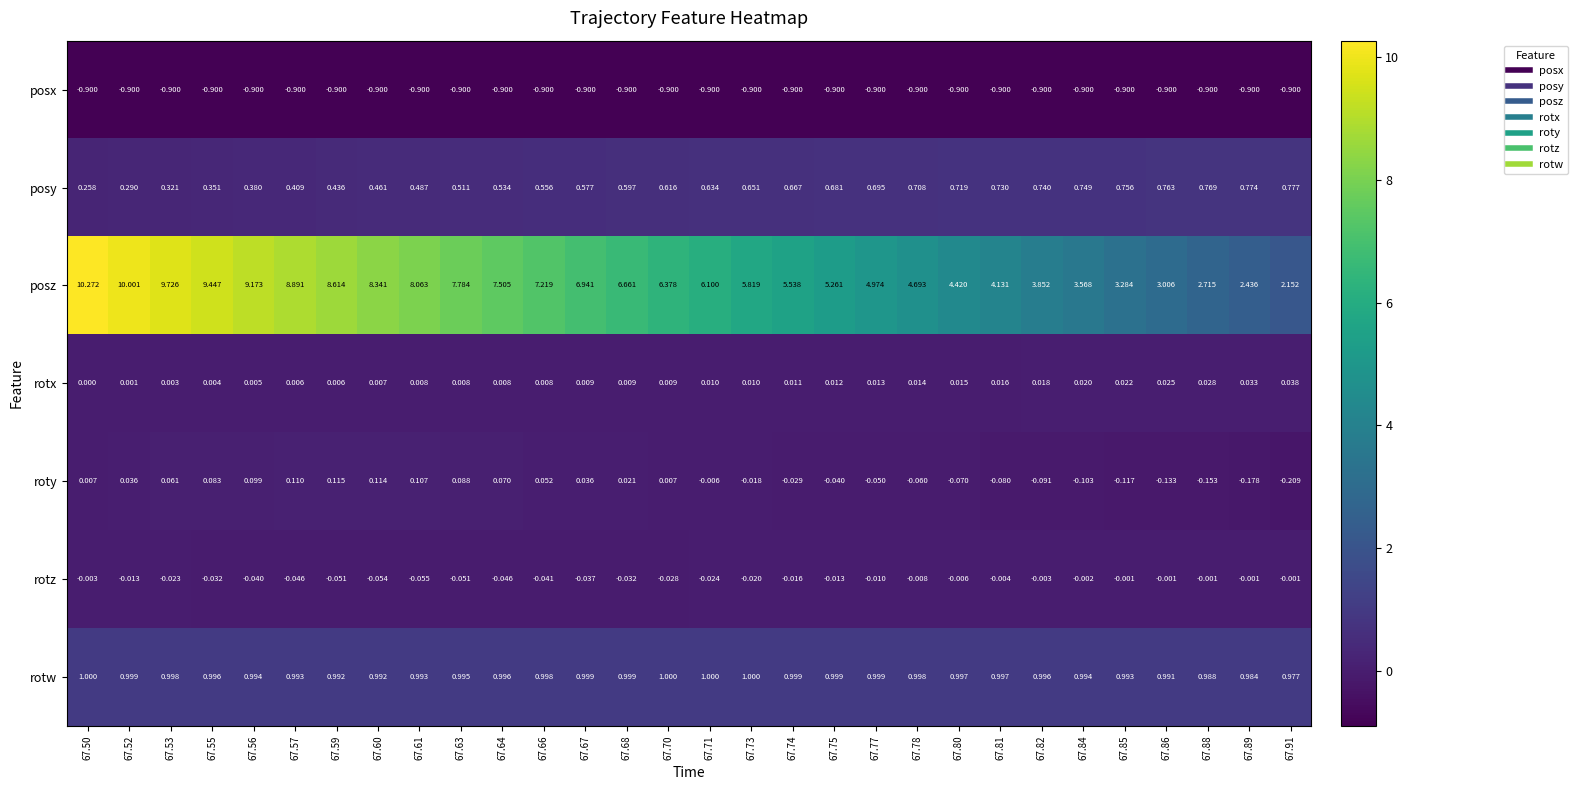

Between 67.59 and 67.89, which series saw the biggest shift?

posz